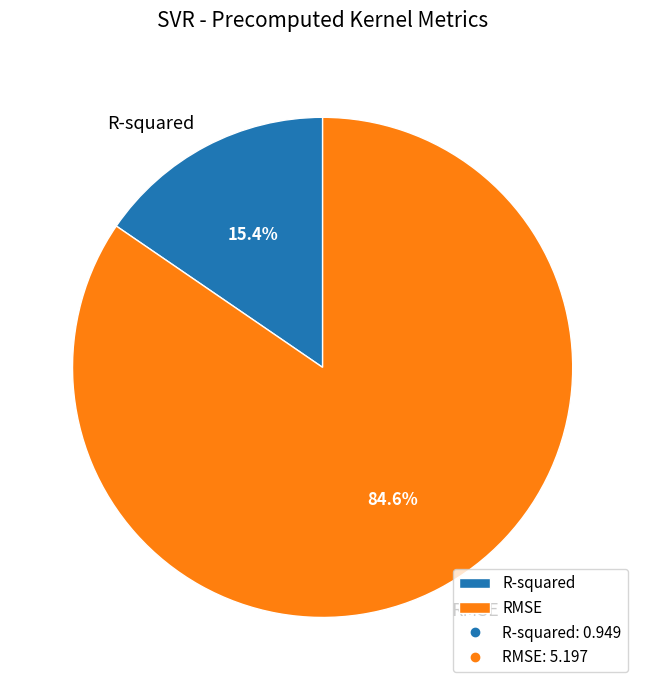

Which has a higher value, RMSE or R-squared?

RMSE